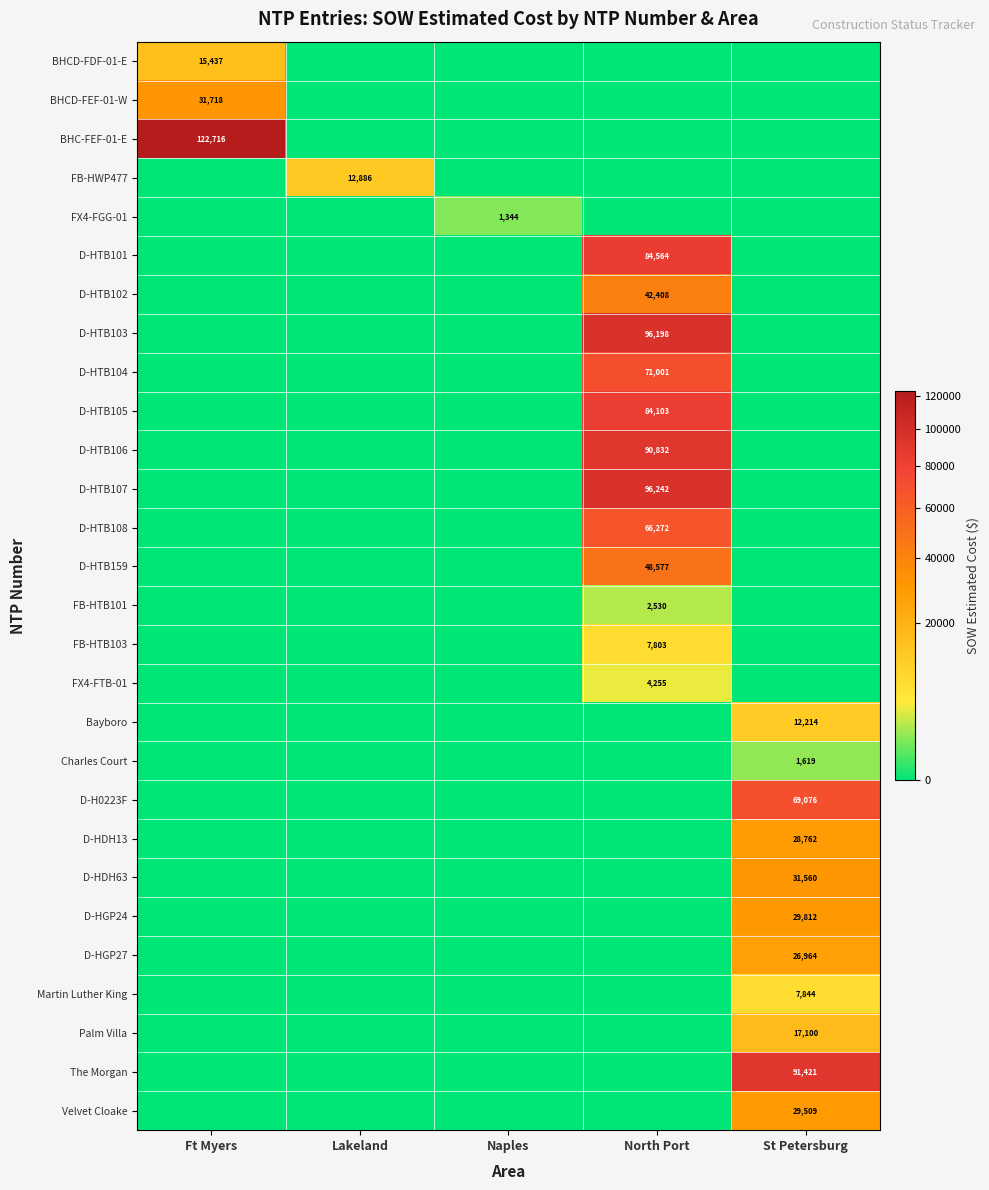

Is it true that Palm Villa equals 17100 at St Petersburg?

True